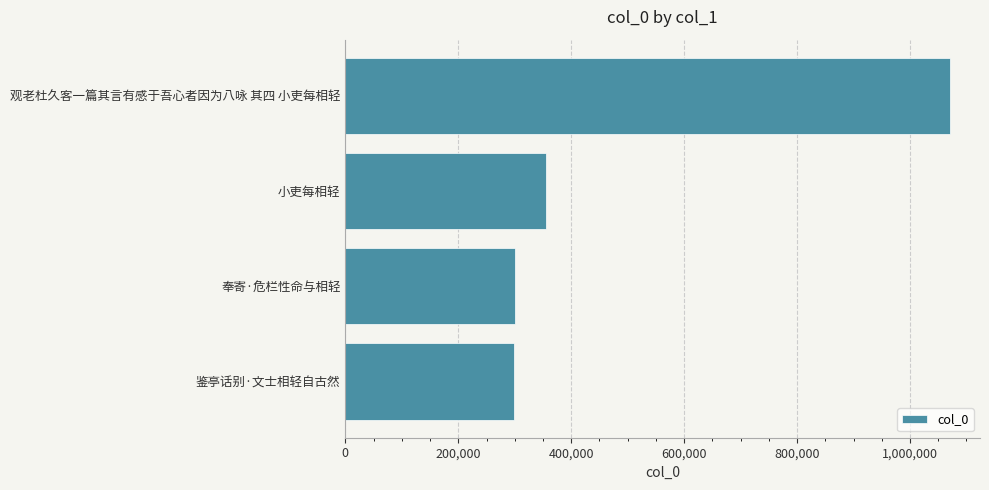

Is it true that the value at 观老杜久客一篇其言有感于吾心者因为八咏 其四 小吏每相轻 is 1070424?

True